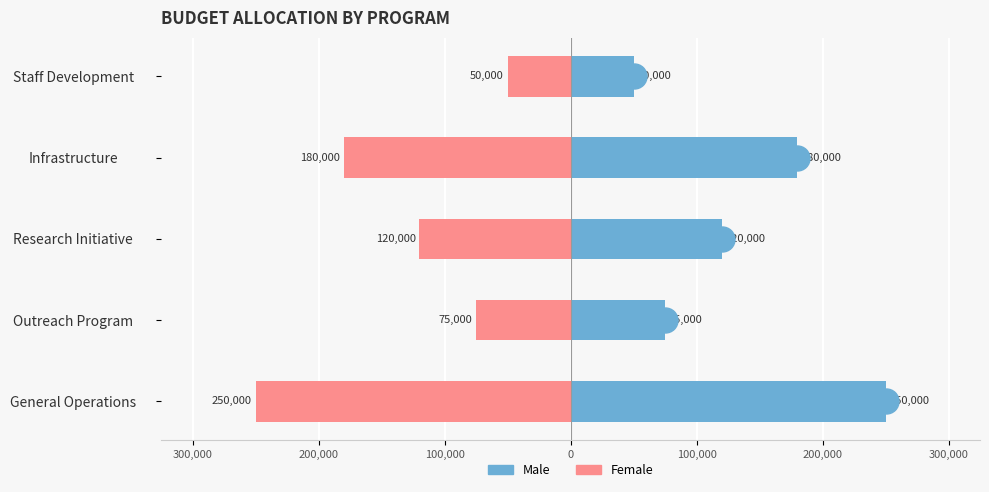

What is the difference between the Male values at Infrastructure and Research Initiative?

60000